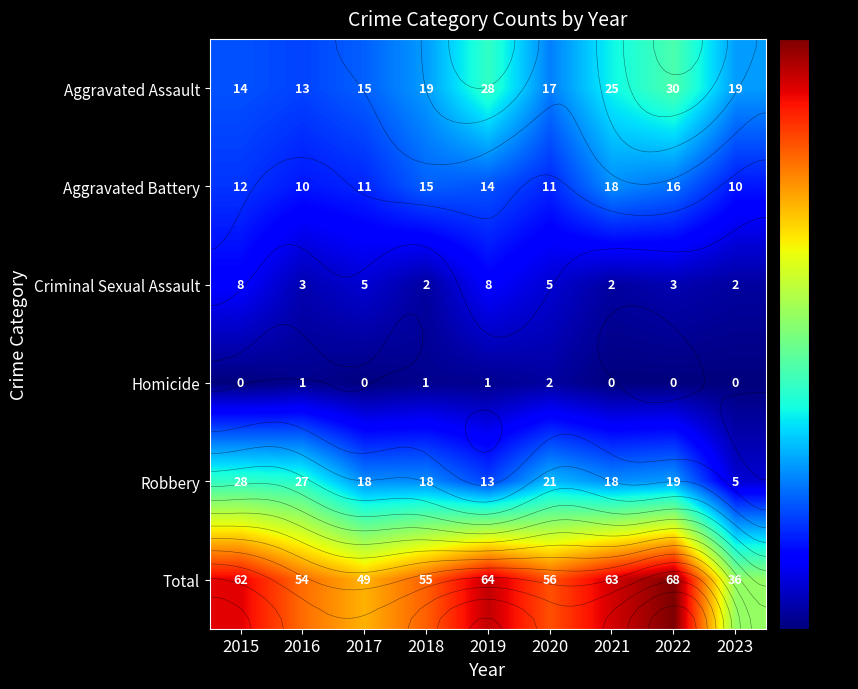

Rank the series at 2017 from highest to lowest value.

Total, Robbery, Aggravated Assault, Aggravated Battery, Criminal Sexual Assault, Homicide